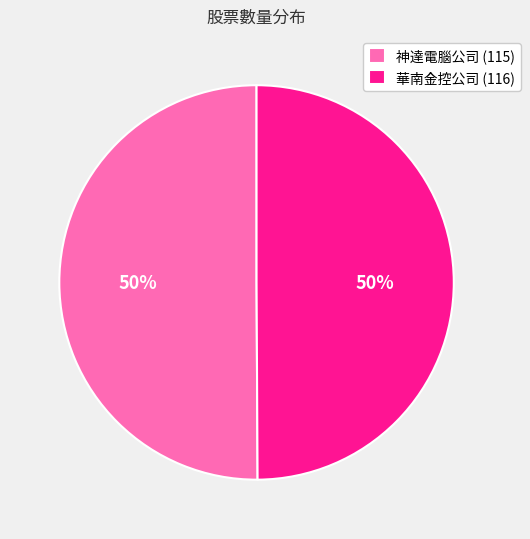

Is the sum of 神達電腦公司 (115) and 華南金控公司 (116) greater than half?

Yes